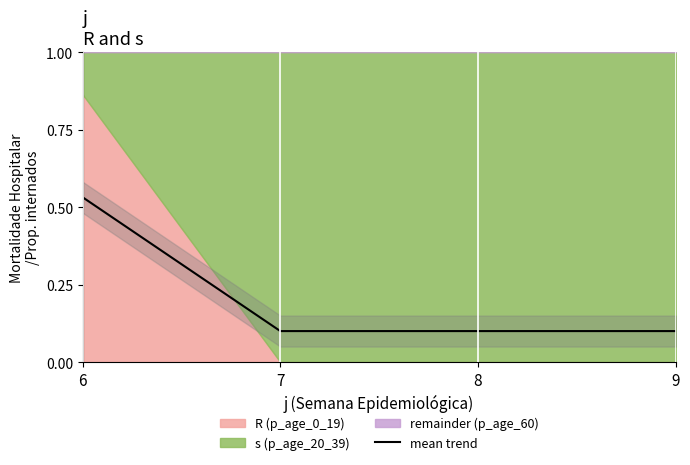

What is the maximum value shown in the chart?

0.5